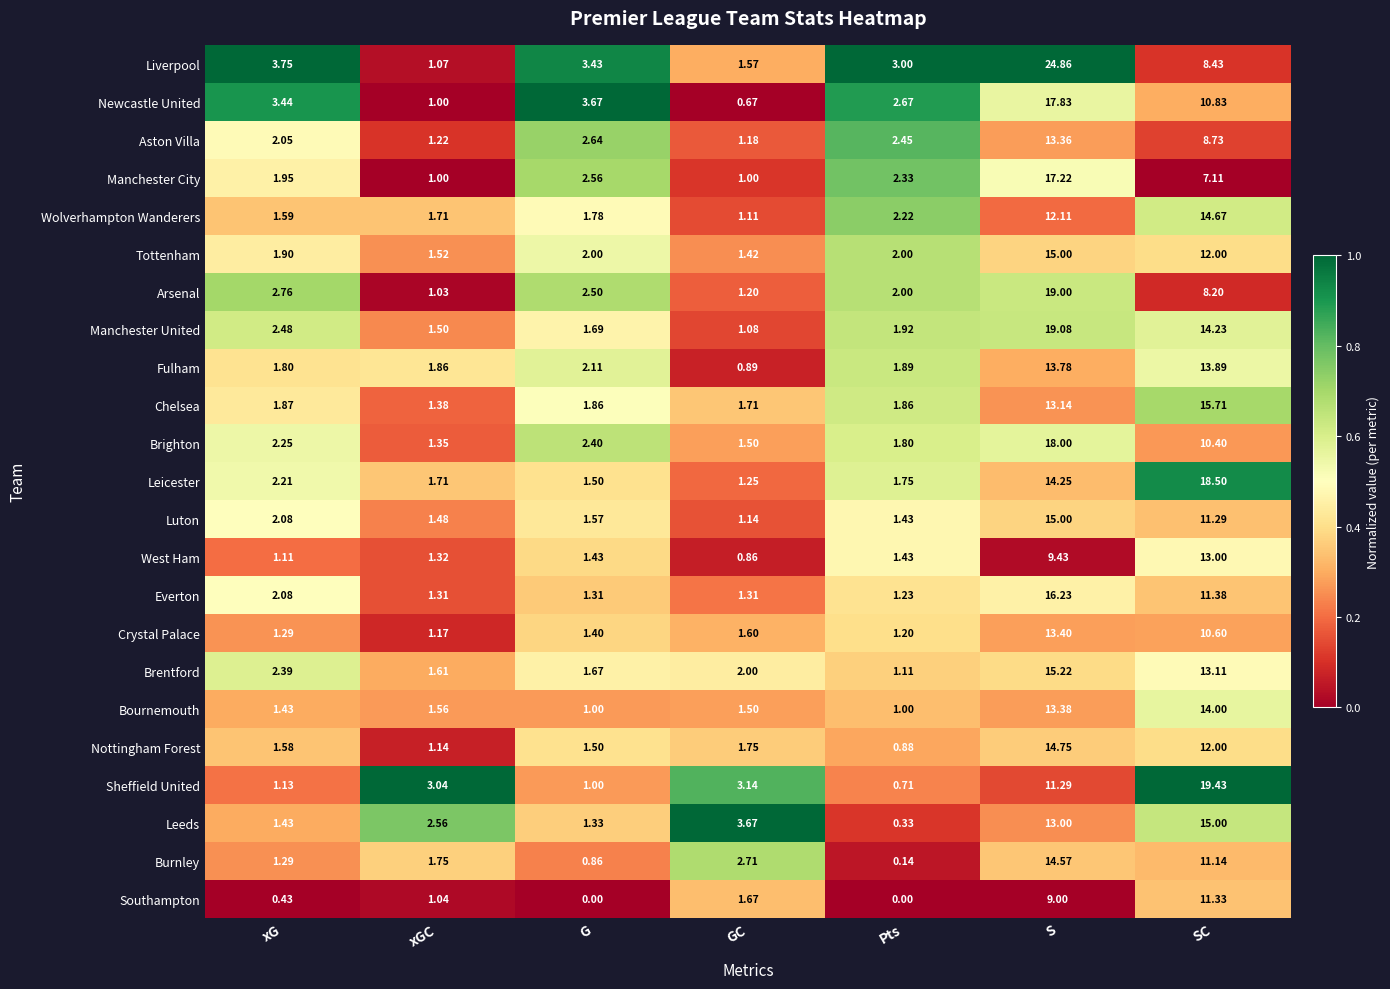

What is the difference between the highest and lowest values at SC?

12.3